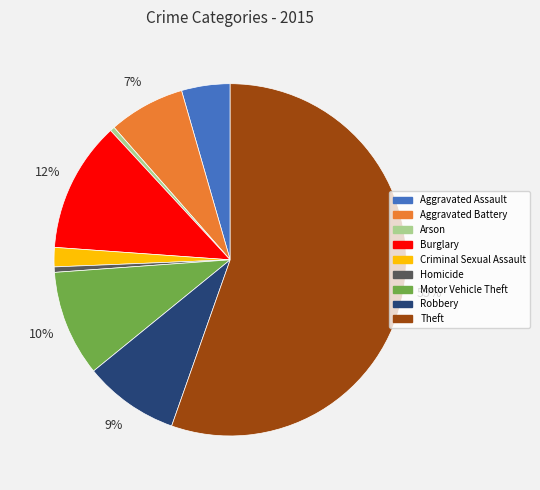

Is the sum of Homicide and Theft greater than half?

Yes